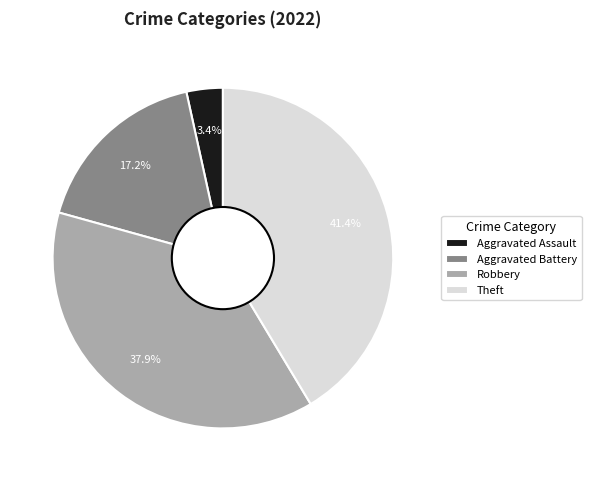

Which slice is the largest?

Theft